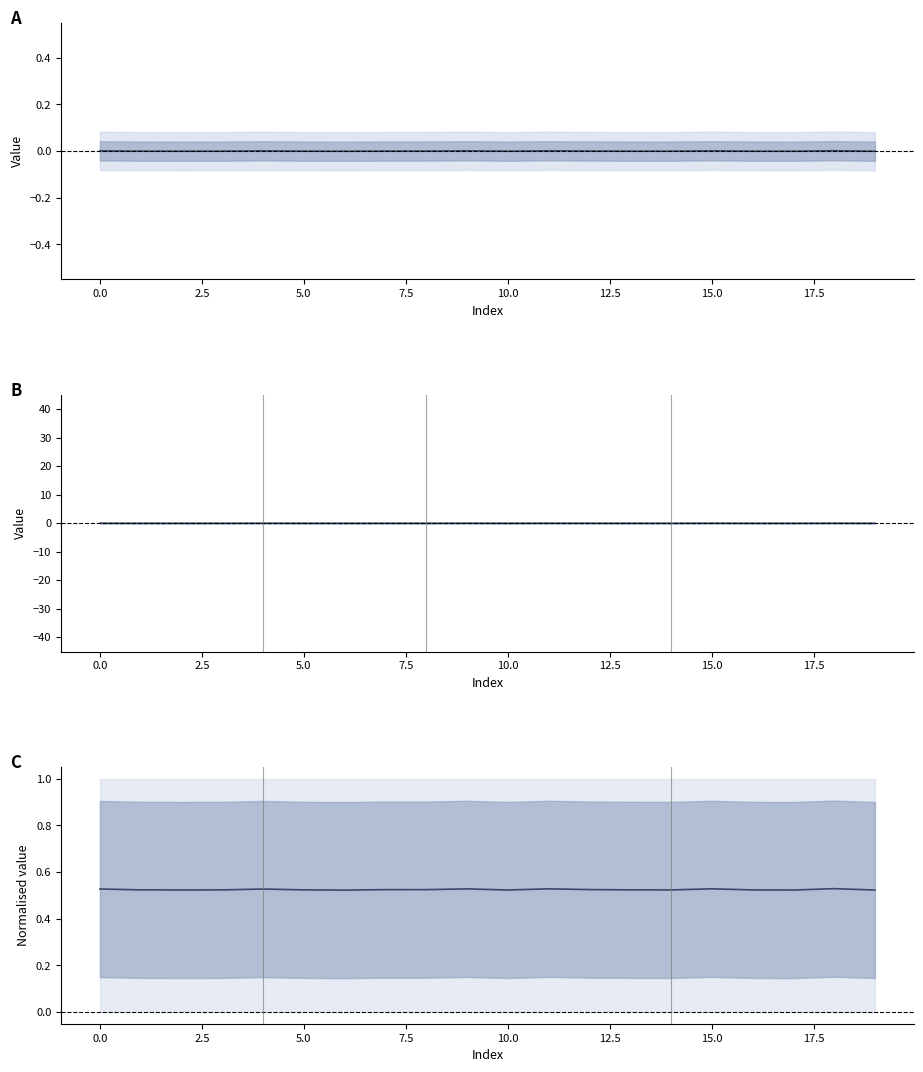

The Mean series shows 0.0 at 7.5. True or false?

True